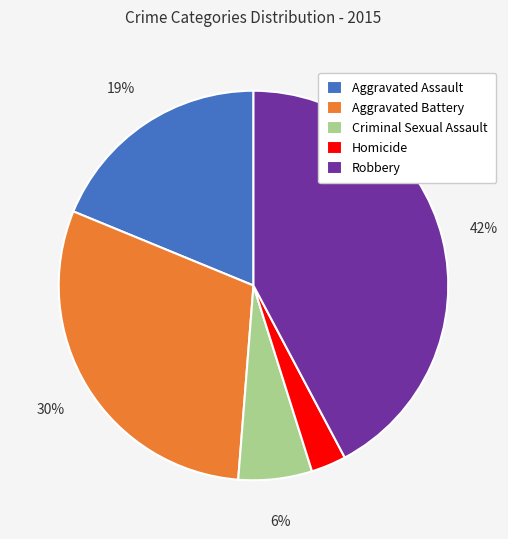

Which slice is the largest?

Robbery